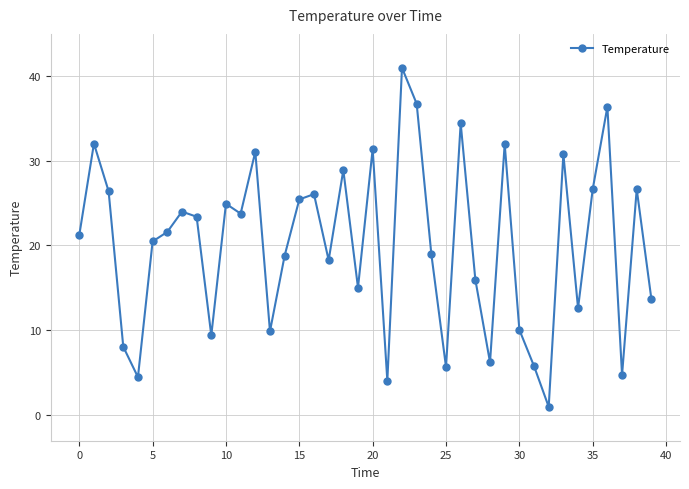

Does the chart display data point markers on the line(s)?

Yes